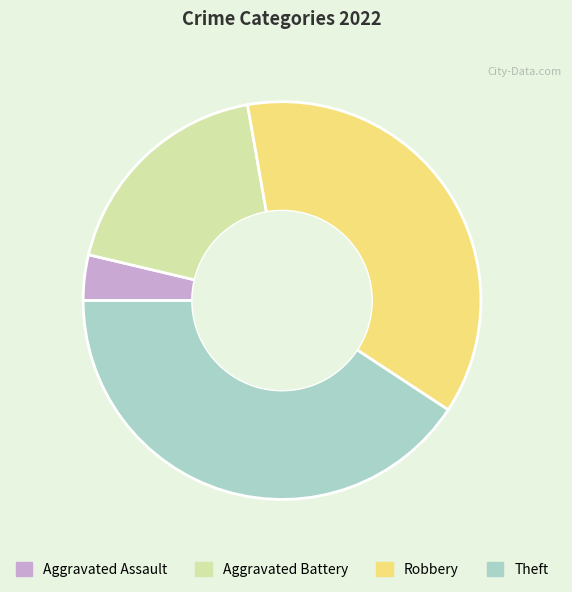

Rank the categories by value from lowest to highest.

Aggravated Assault, Aggravated Battery, Robbery, Theft